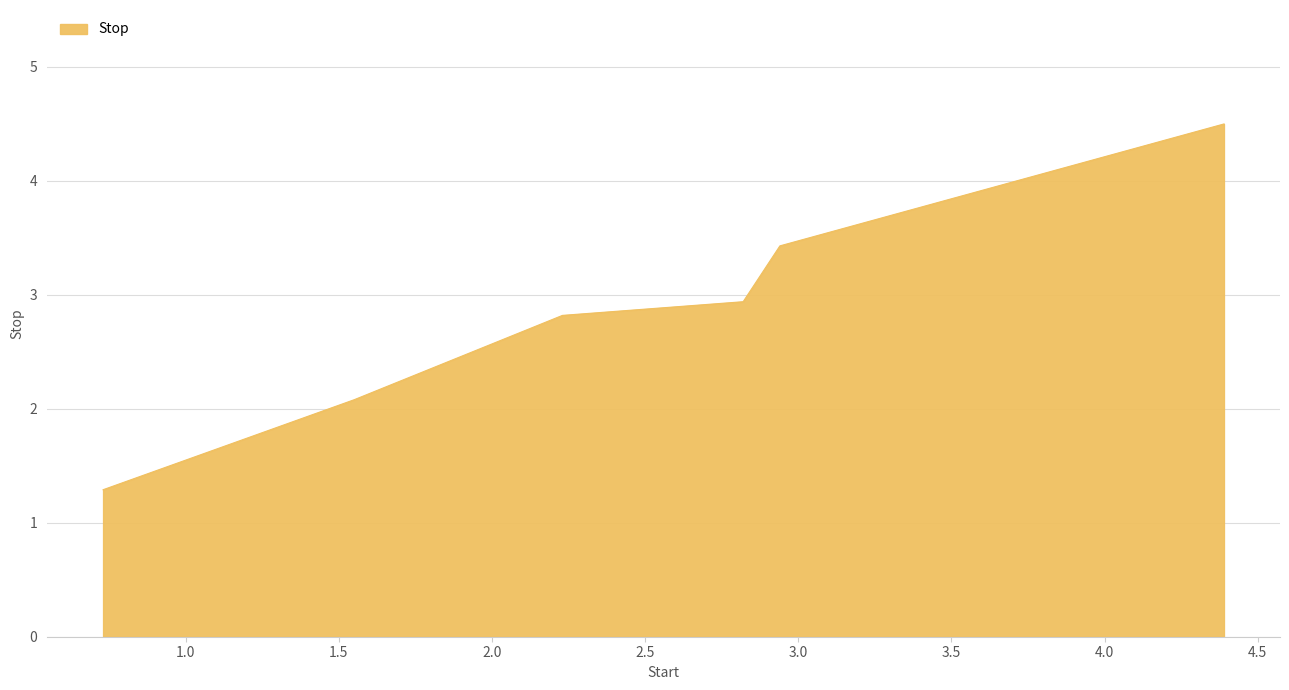

What is the average value?

2.8